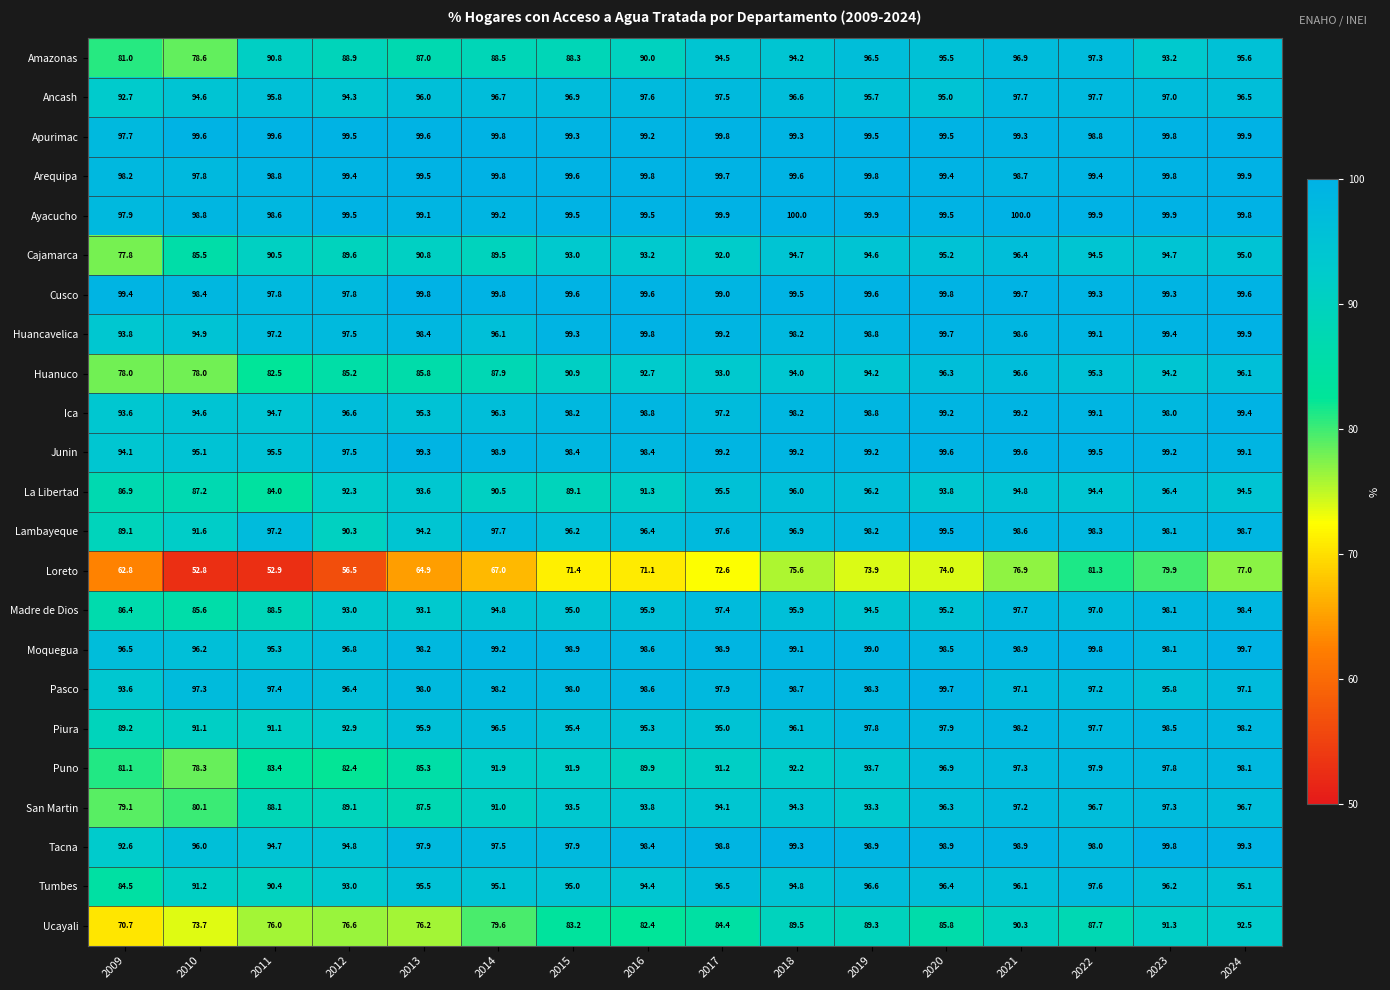

What is the difference between the maximum and second lowest values in the Ica series?

4.8